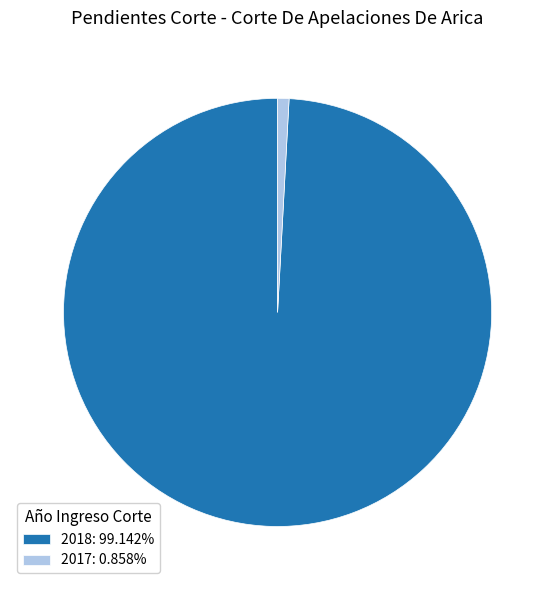

Is the sum of 2017: 0.858% and 2018: 99.142% greater than half?

Yes